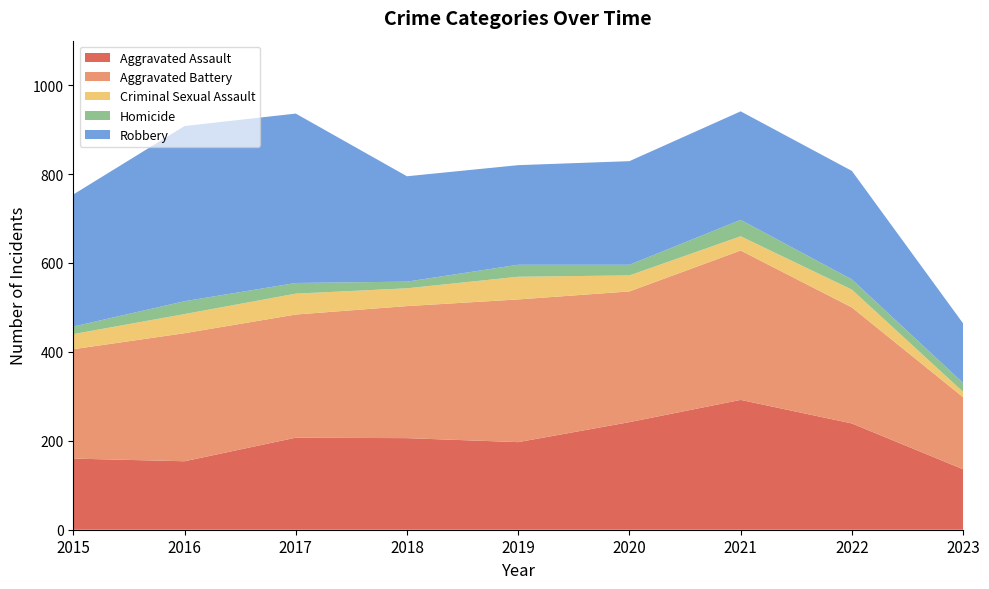

Reading left to right, what are all the values shown in this chart?

Aggravated Assault: 160	154	207	206	197	242	292	239	136
Aggravated Battery: 246	288	277	297	321	294	336	261	162
Criminal Sexual Assault: 34	43	47	40	51	36	32	40	12
Homicide: 17	29	24	15	27	24	37	23	20
Robbery: 297	394	381	237	224	233	244	244	134